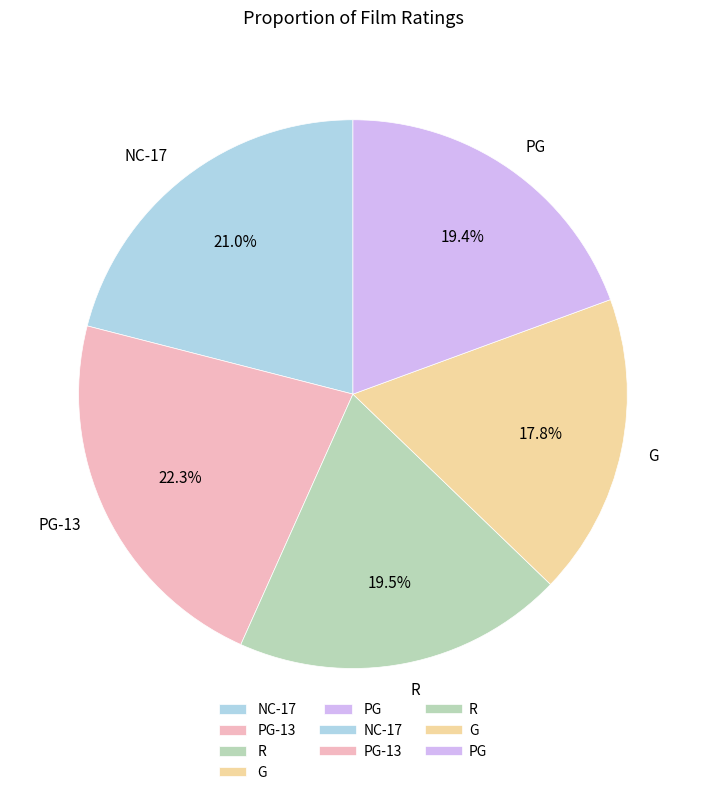

Between R and PG-13, which is larger?

PG-13